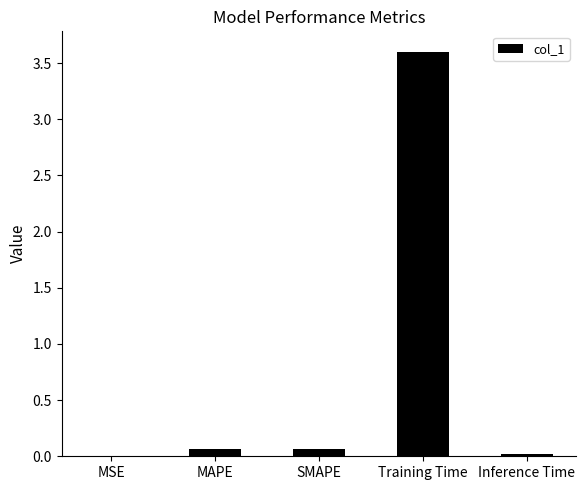

Read the value at Training Time.

3.6